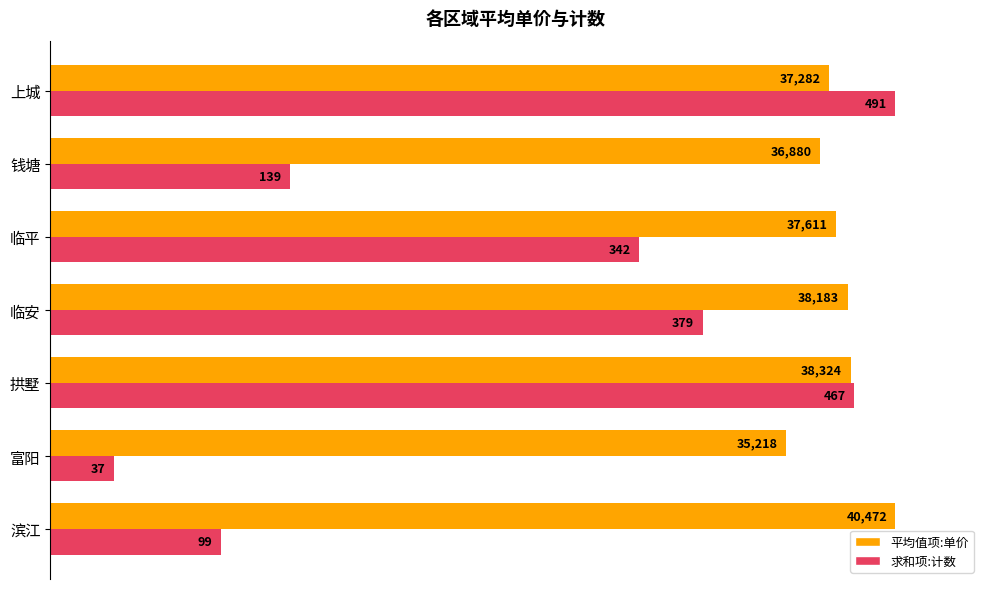

What are all the series names shown in the legend?

平均值项:单价, 求和项:计数